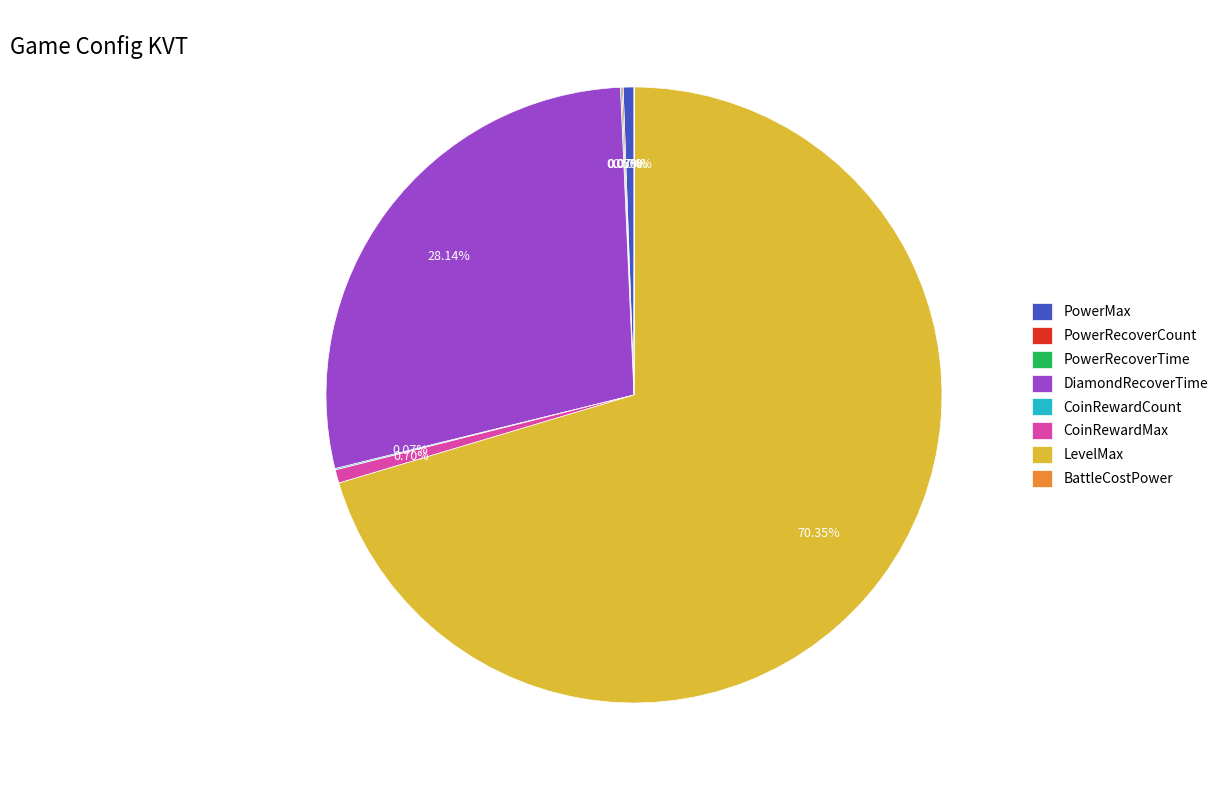

Does any single category account for the majority?

Yes